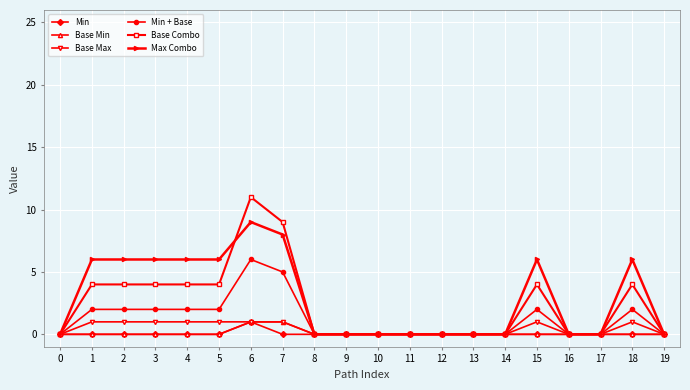

Read the Base Max value at 1.

1